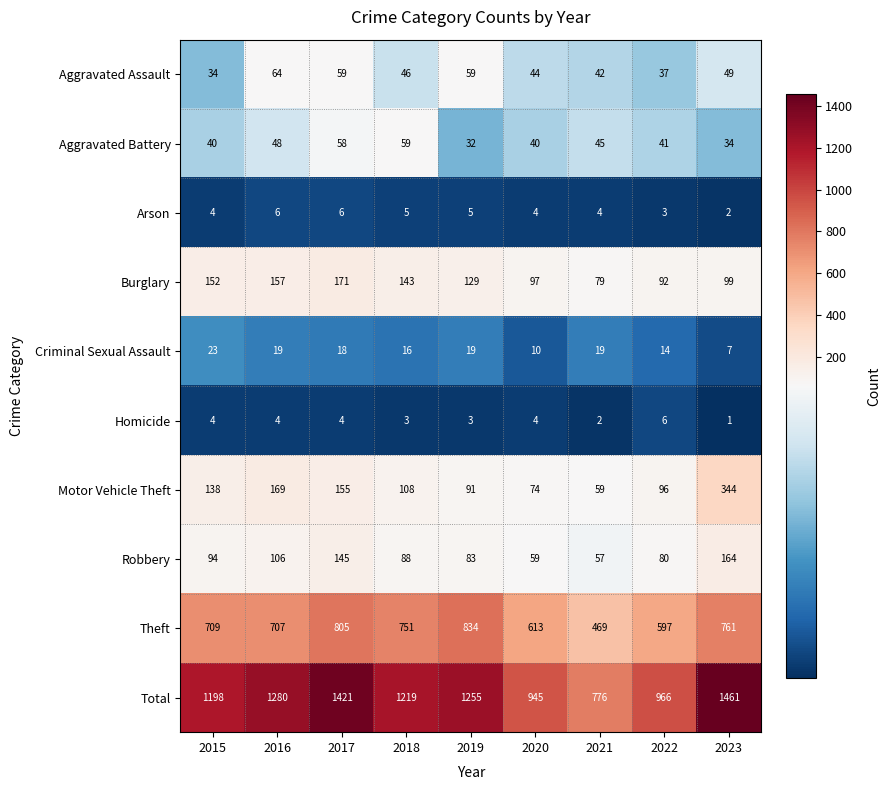

True or false: Motor Vehicle Theft has a value of 138 at 2015.

True